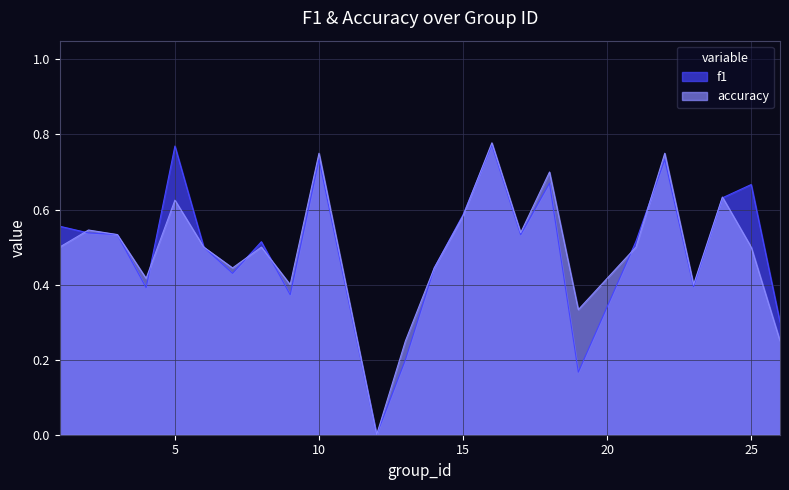

True or false: f1 and accuracy cross at least once.

True